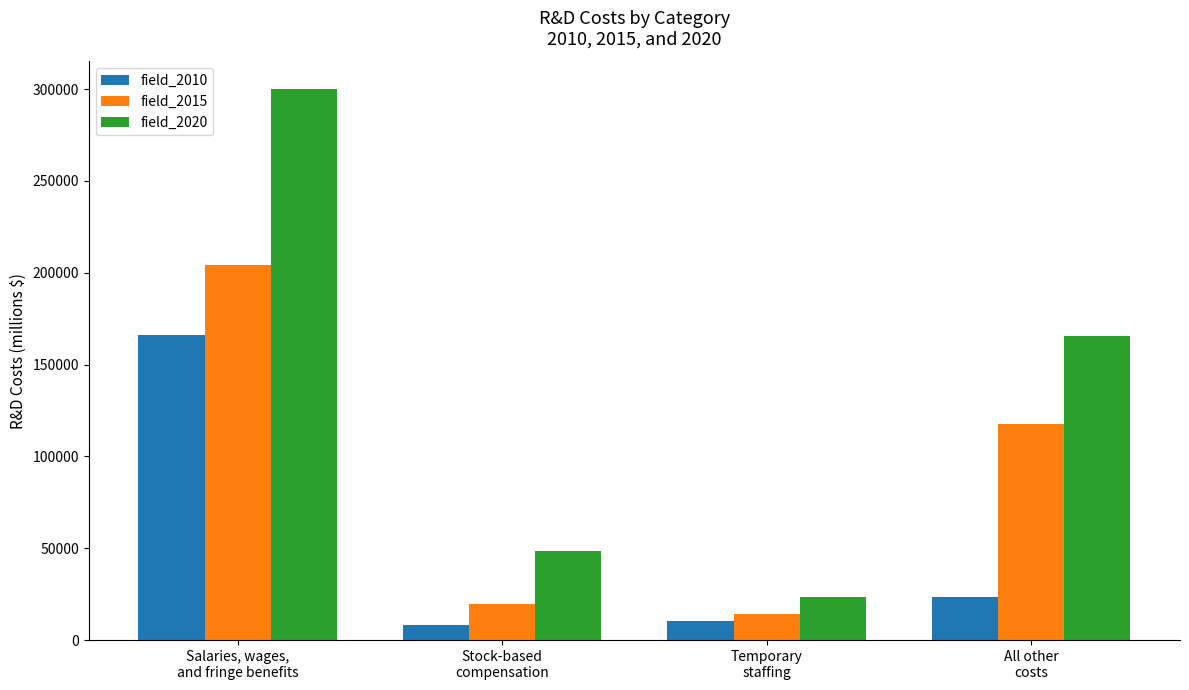

At how many categories does at least one series exceed 169524?

1